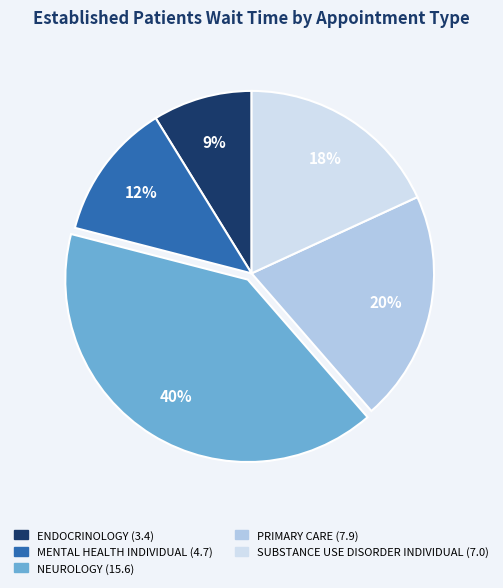

What is the ratio of the value at MENTAL HEALTH INDIVIDUAL to the value at NEUROLOGY?

0.3